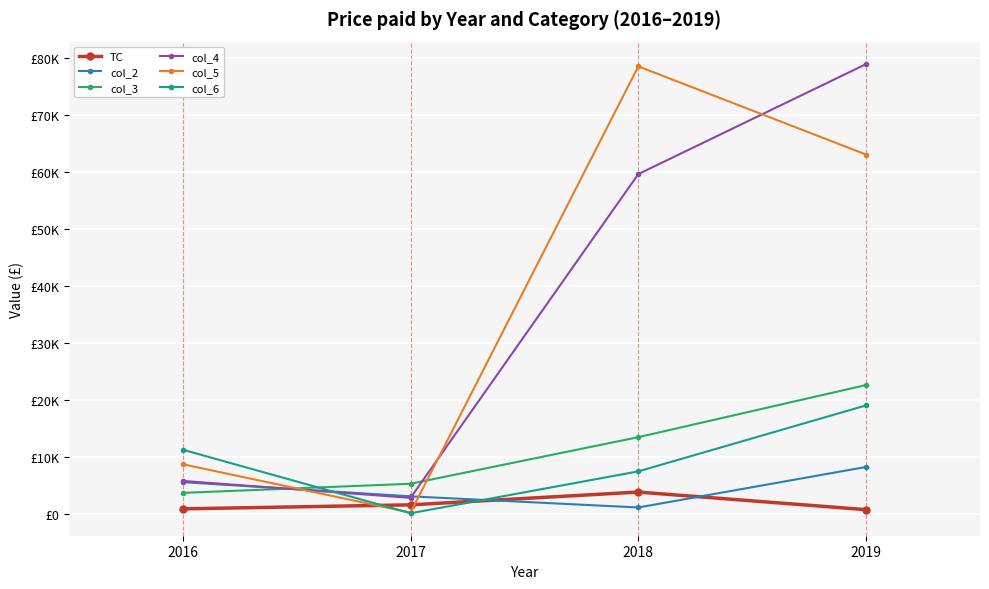

Is this an area chart (filled region under the line)?

No